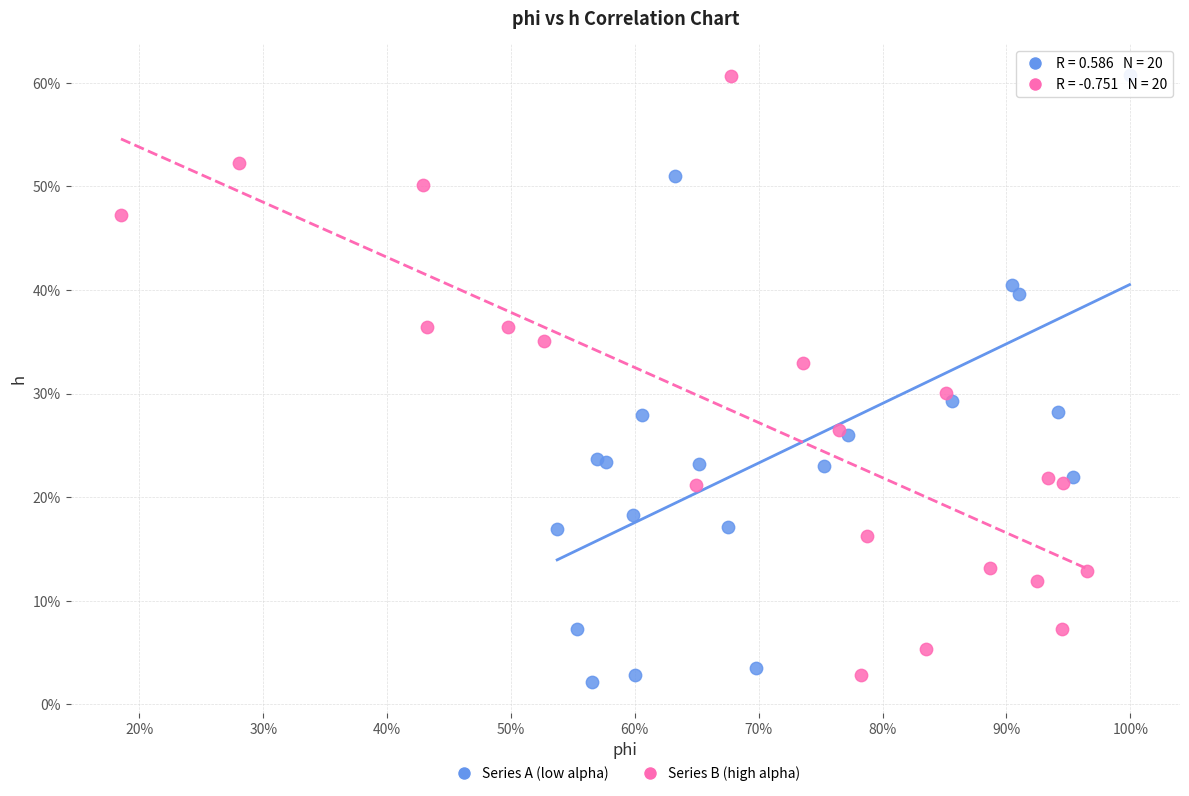

Which series has the widest spread of Y values?

Series A (low alpha)